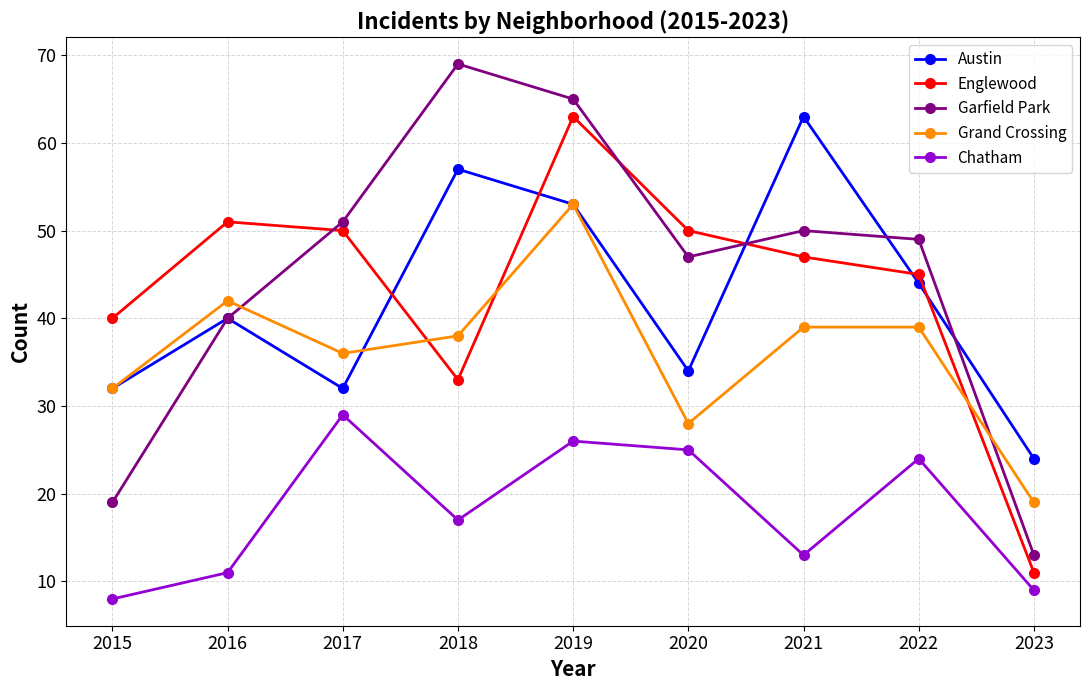

What are all the series names shown in the legend?

Austin, Englewood, Garfield Park, Grand Crossing, Chatham